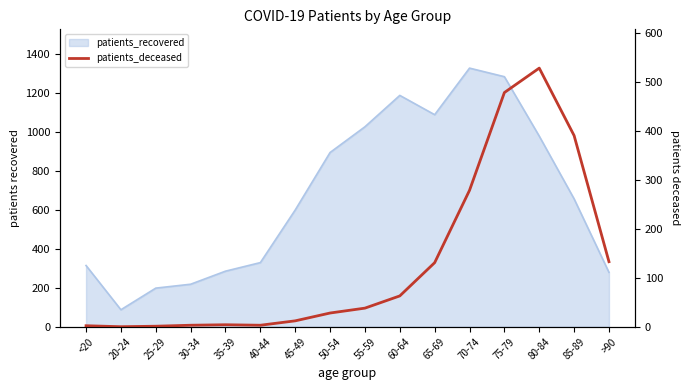

How many interior local valleys (lower than both neighbors) does the data have?

2